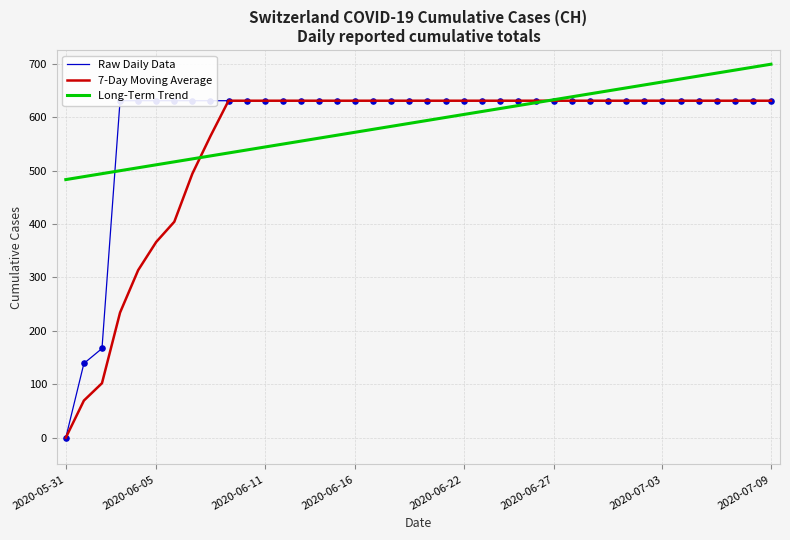

At how many categories does at least one series exceed 23?

40